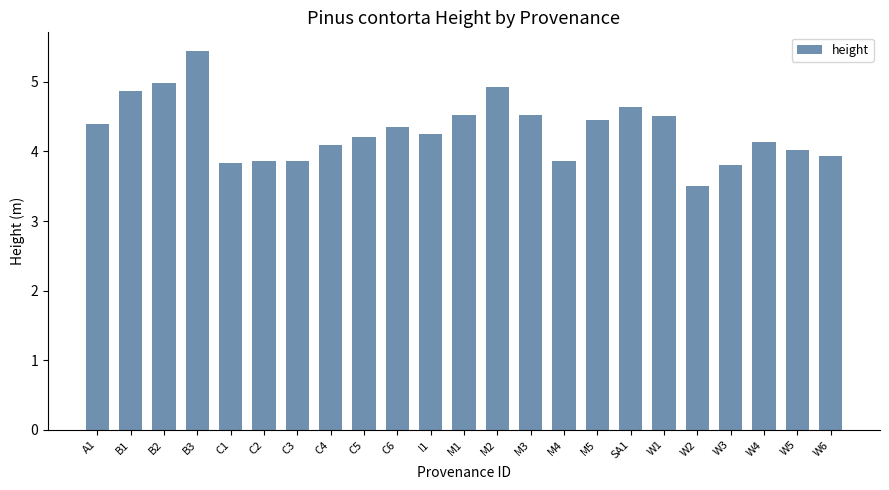

Approximately how many times larger is the value at B1 compared to M3?

1.1